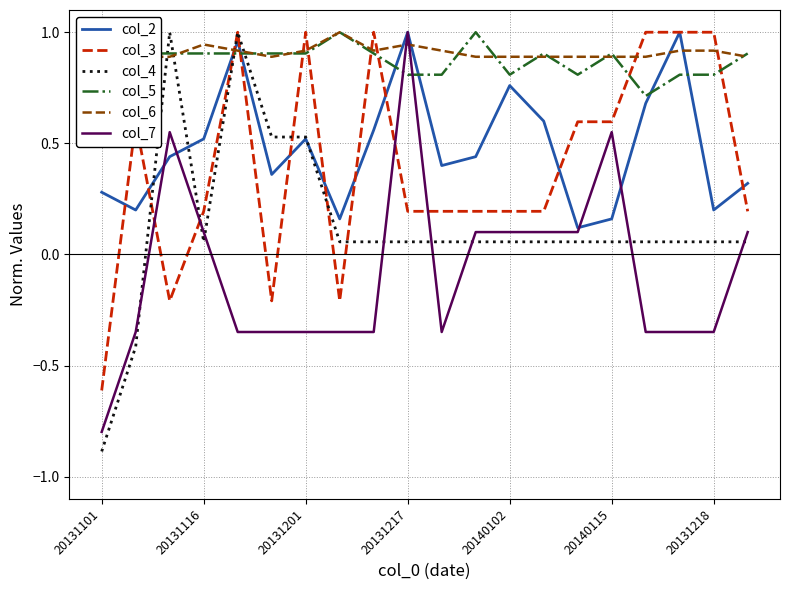

True or false: col_7 and col_4 cross at least once.

True